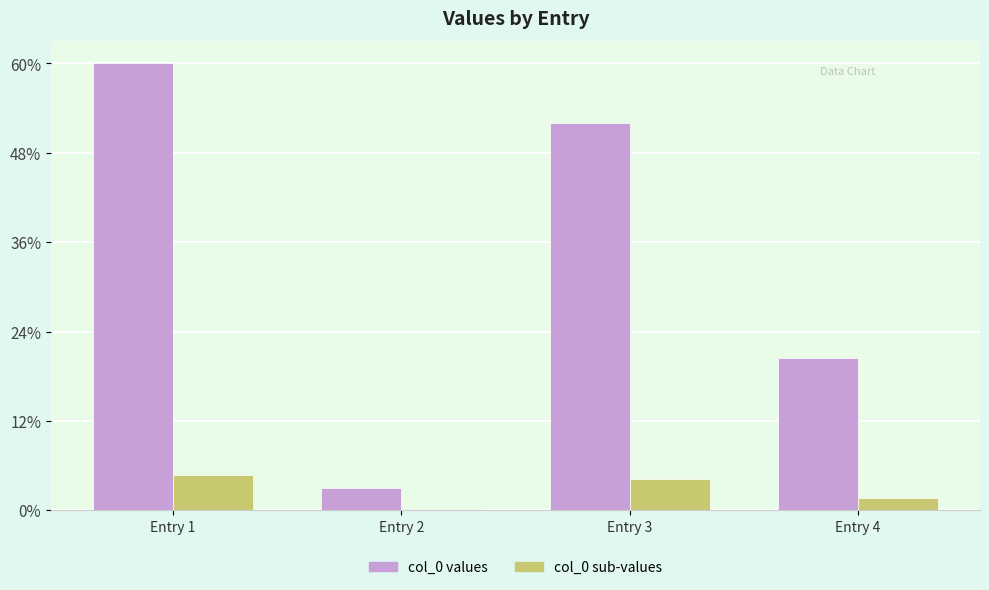

Reading left to right, what are all the values shown in this chart?

col_0 values: Entry 1=840143	Entry 2=42961	Entry 3=728544	Entry 4=286815
col_0 sub-values: Entry 1=67211	Entry 2=3436	Entry 3=58283	Entry 4=22945